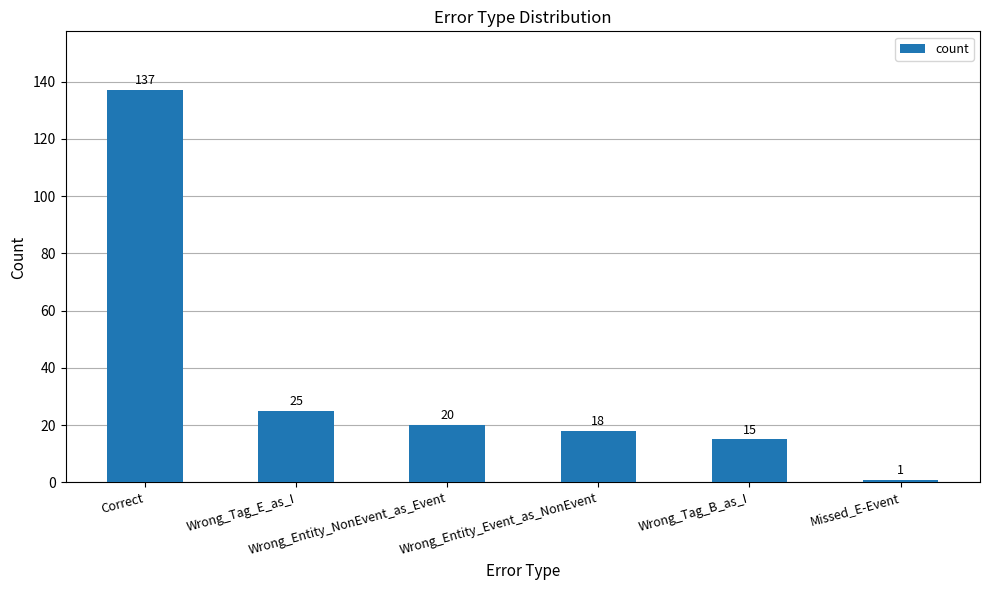

List the labels in order of value, smallest first.

Missed_E-Event, Wrong_Tag_B_as_I, Wrong_Entity_Event_as_NonEvent, Wrong_Entity_NonEvent_as_Event, Wrong_Tag_E_as_I, Correct